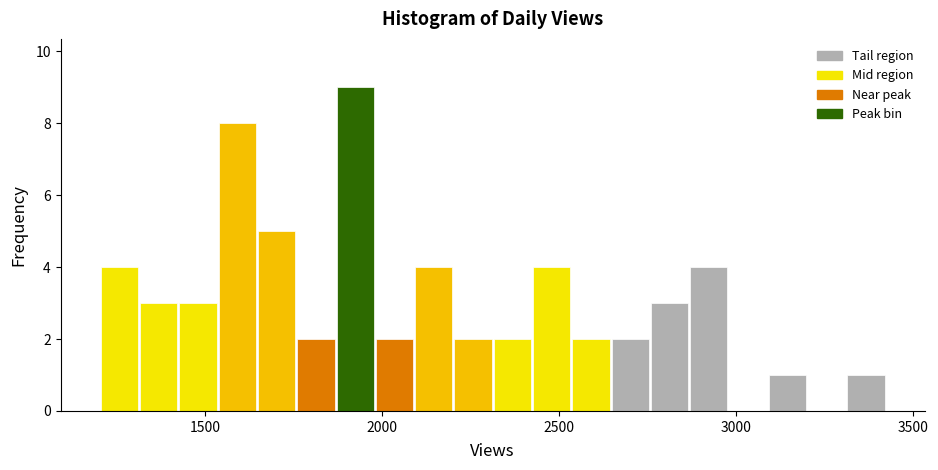

Read against the x-axis, roughly where is the centre of the tallest bar?

1900